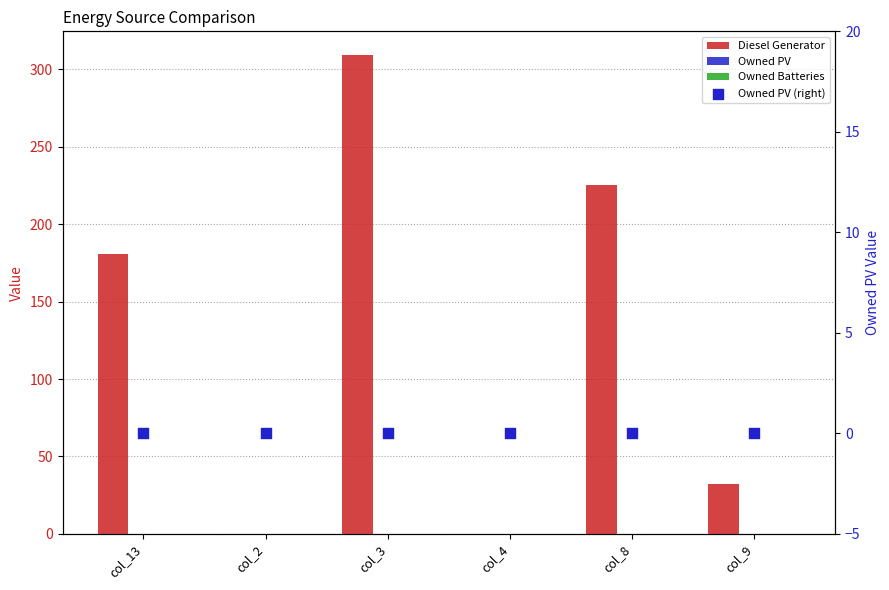

What are all the series names shown in the legend?

Diesel Generator, Owned PV, Owned Batteries, Owned PV (right)